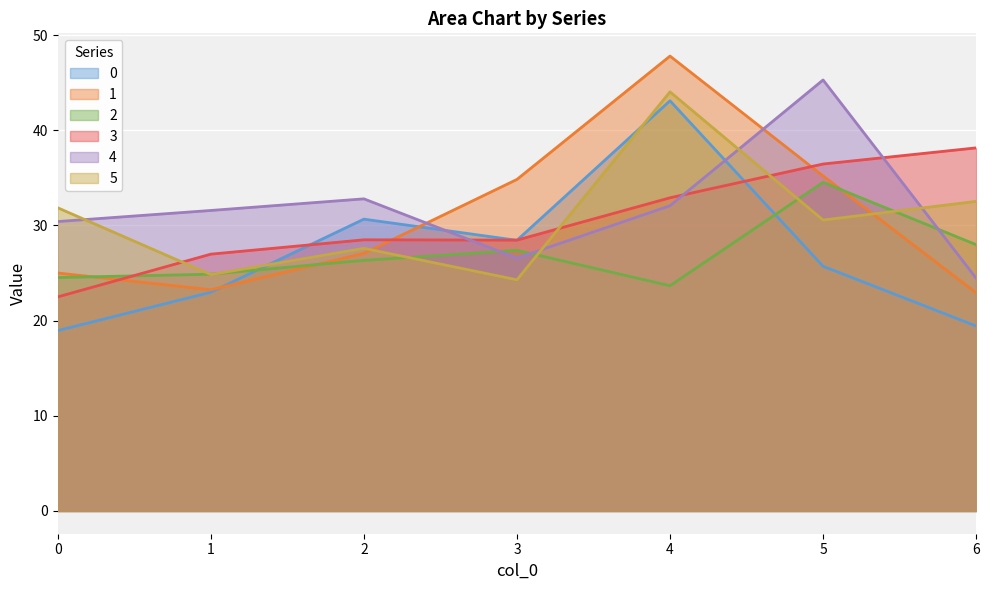

The 3 series shows 38.1 at 6. True or false?

True